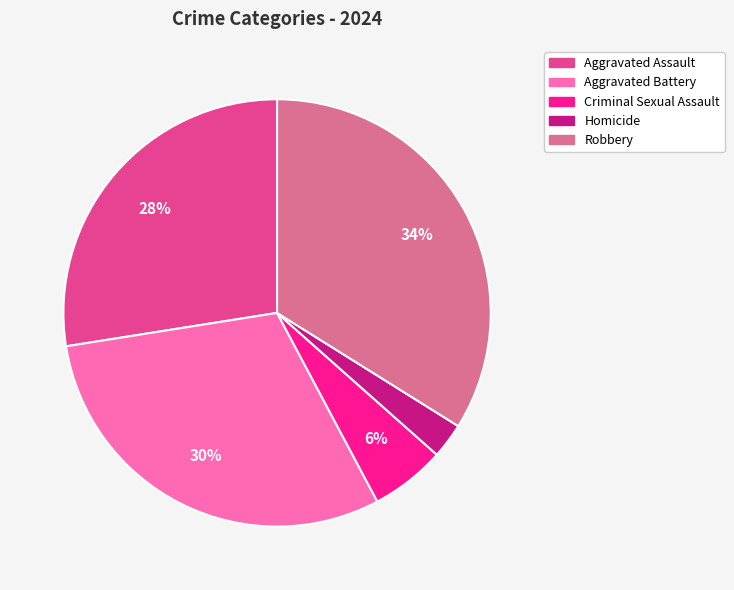

To the nearest percent, what percentage of the pie is Homicide?

3%